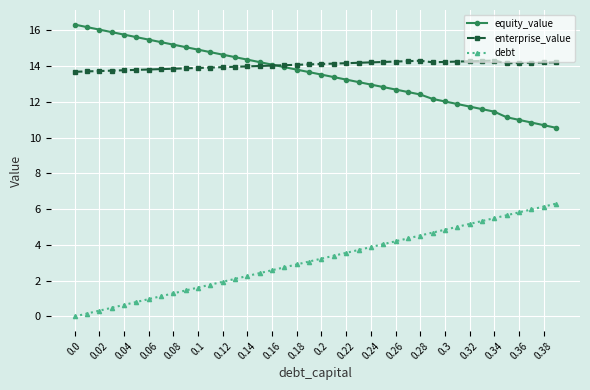

True or false: enterprise_value and debt intersect in this chart.

False